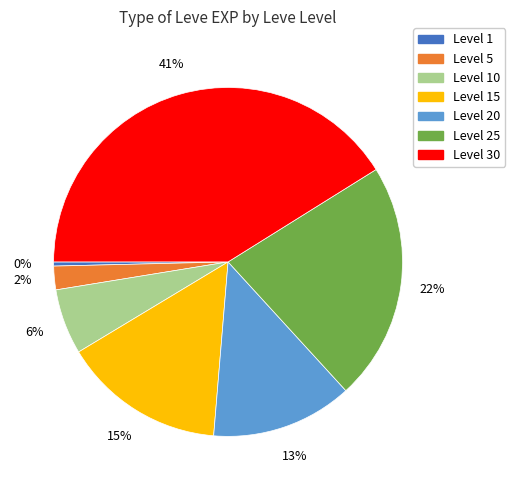

Is there a majority slice in this chart?

No